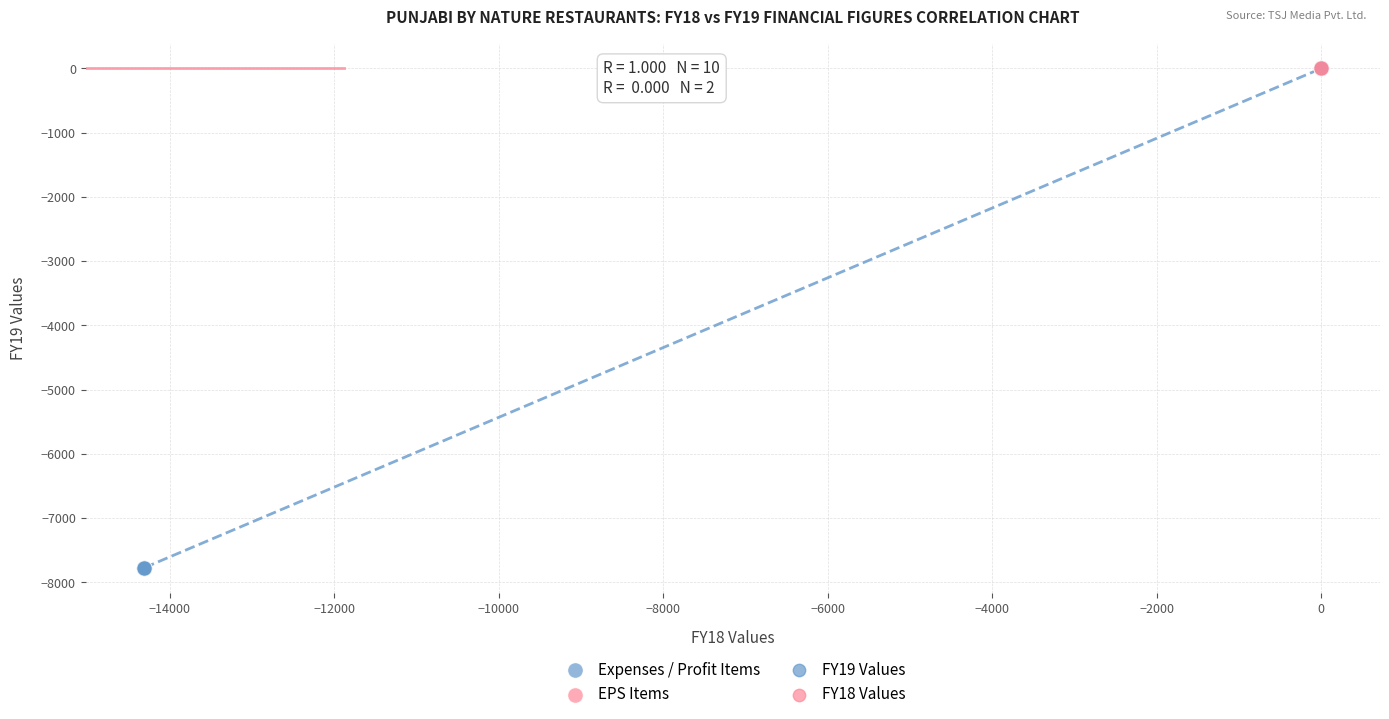

Which series reaches the minimum Y coordinate?

Expenses / Profit Items